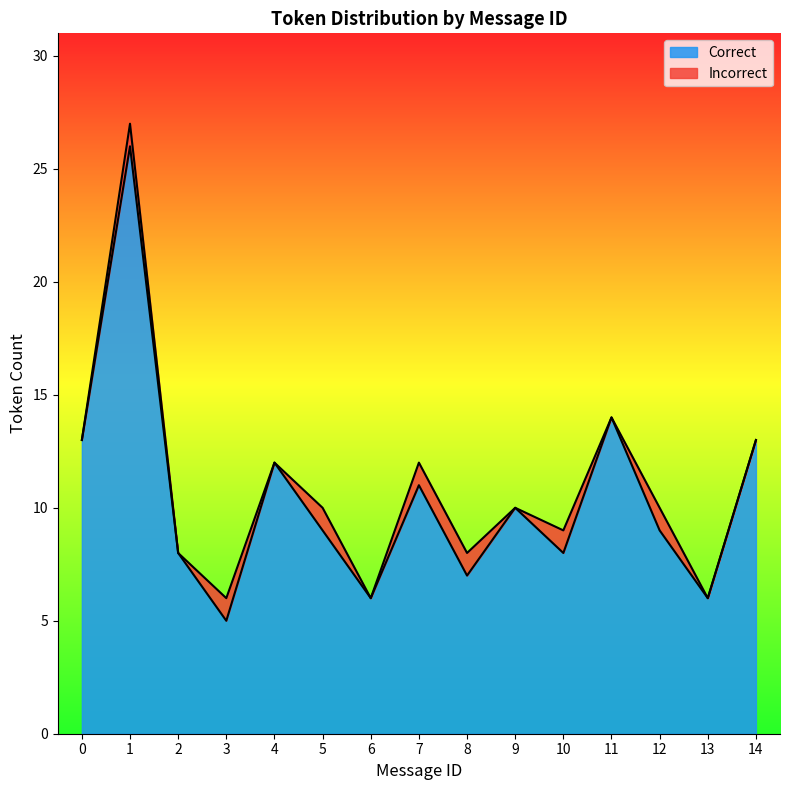

Rank the categories by value from lowest to highest.

3, 6, 13, 8, 2, 10, 5, 12, 9, 7, 4, 0, 14, 11, 1